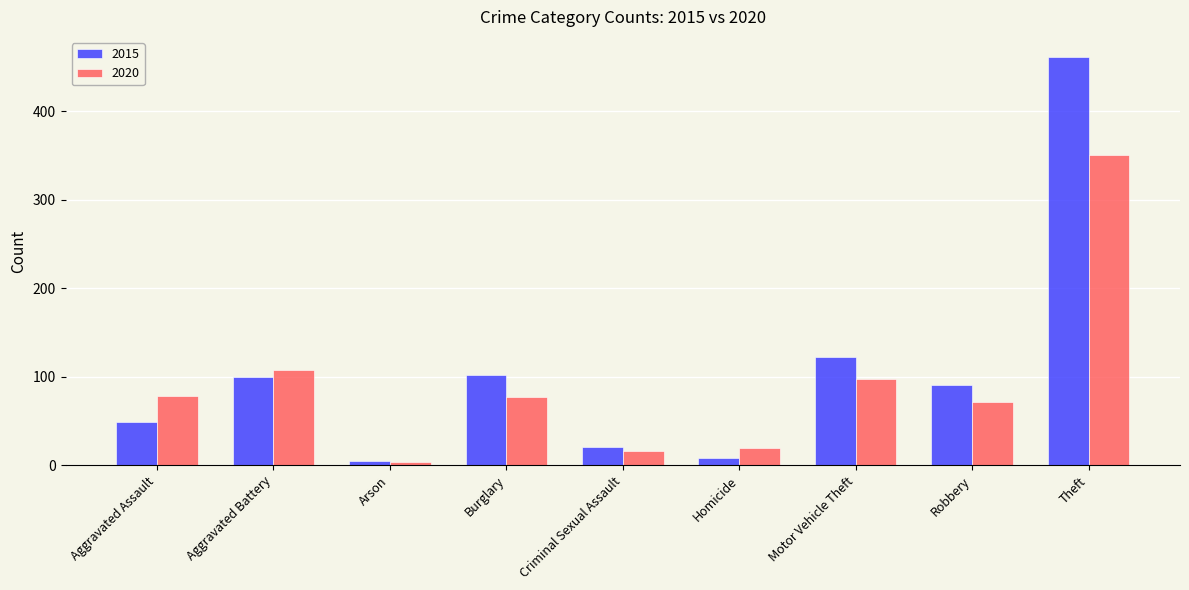

Rank the series by their maximum value, from lowest to highest.

2020, 2015